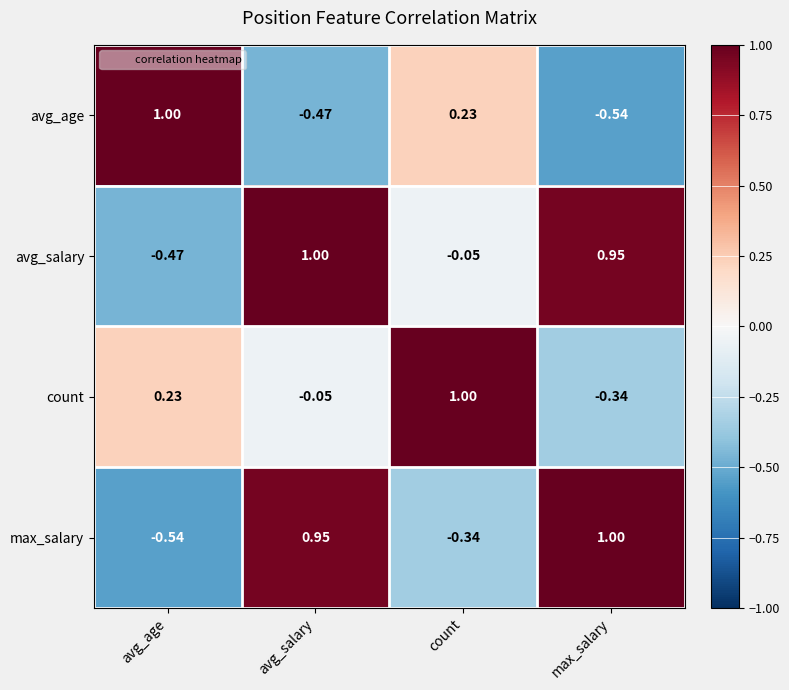

List the labels in order of avg_age value, largest first.

avg_age, count, avg_salary, max_salary